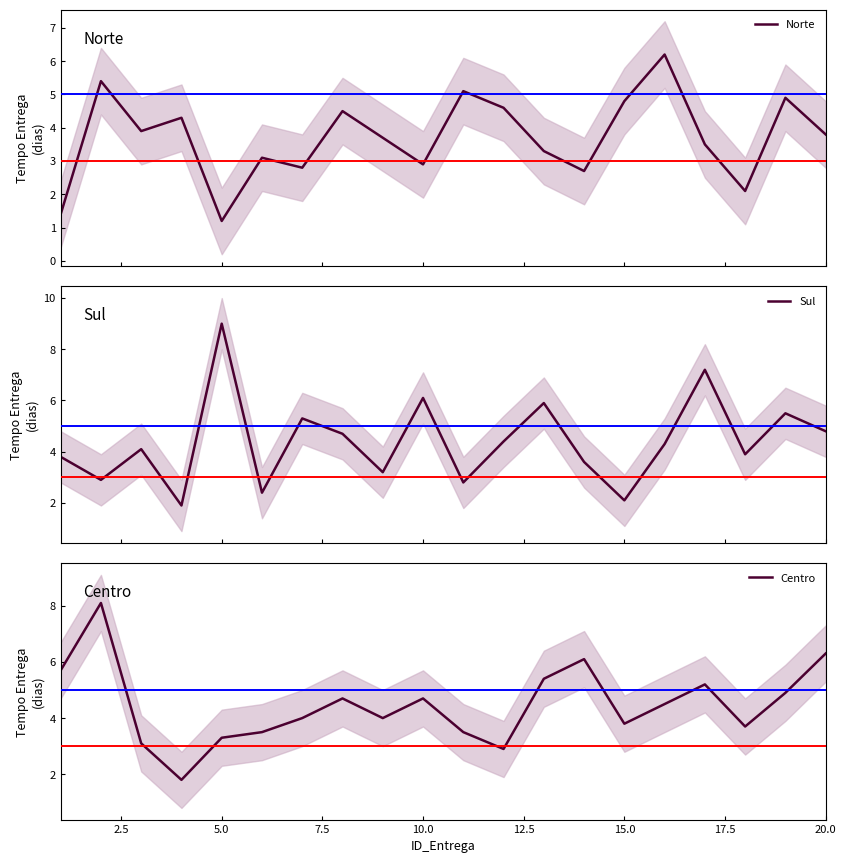

True or false: Sul has more than 0 interior local peaks.

True